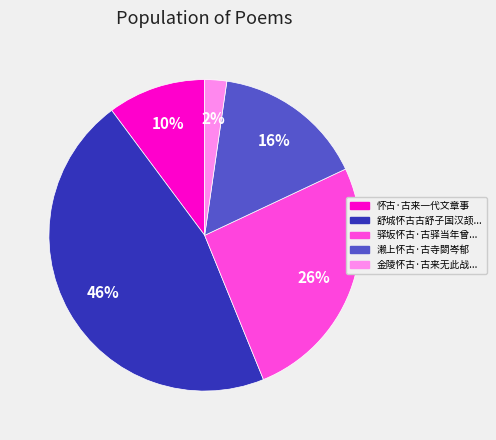

Does any single category account for the majority?

No